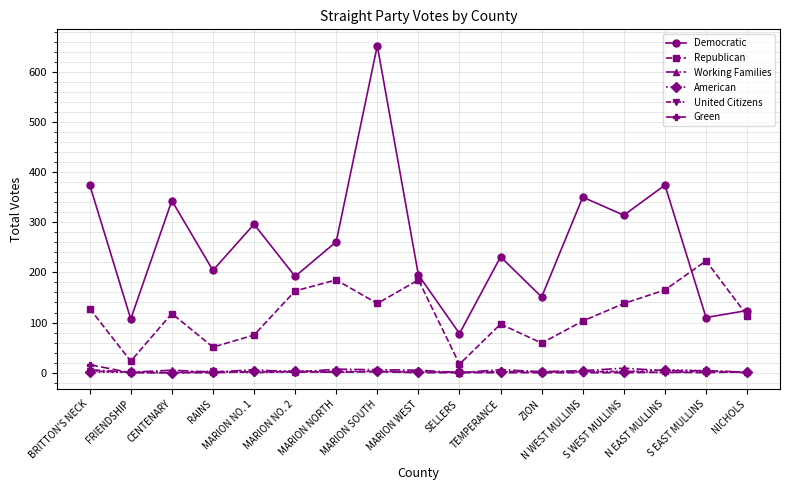

What is the average value of the Green series?

2